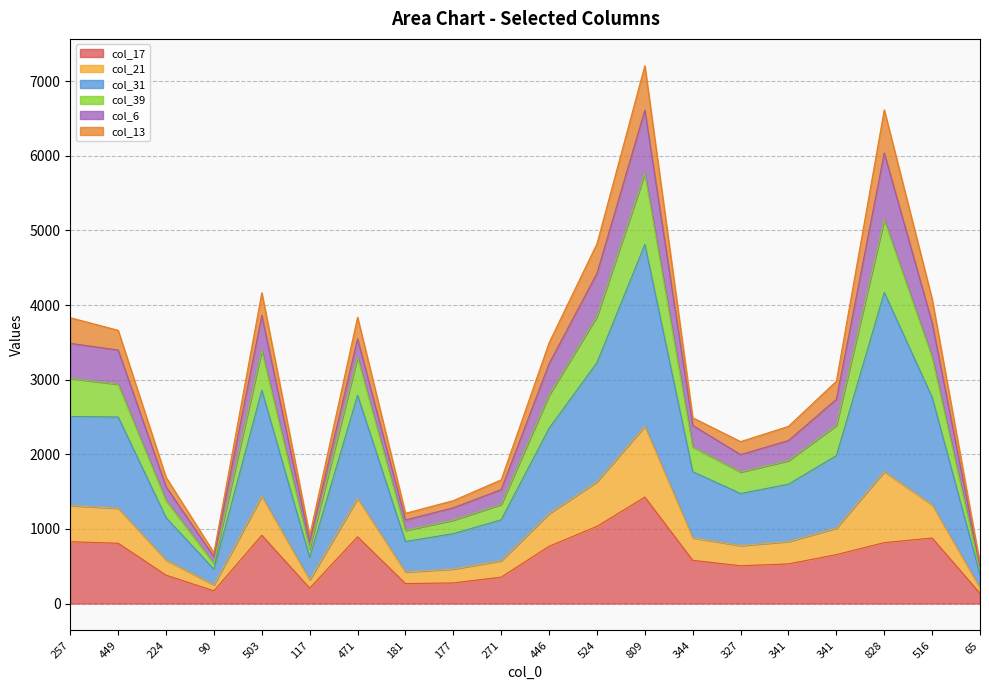

What is the label of the 17th point from the right?

90